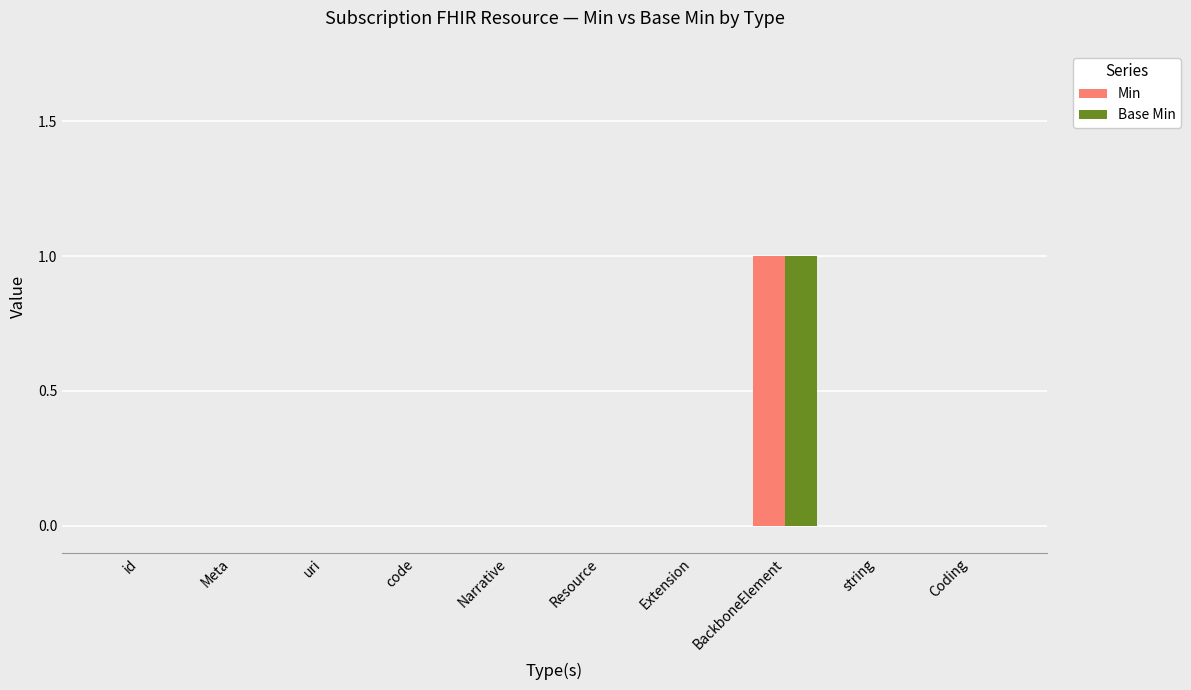

The value of Base Min at id is -1. True or false?

False